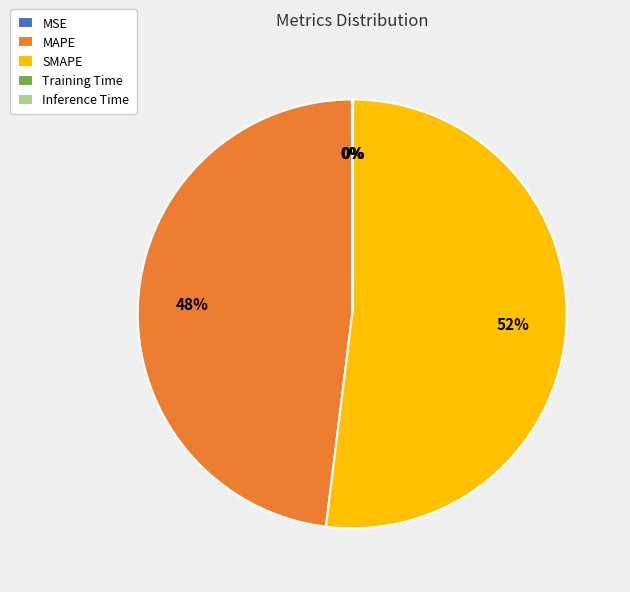

Combined, do MAPE and SMAPE account for over 50%?

Yes